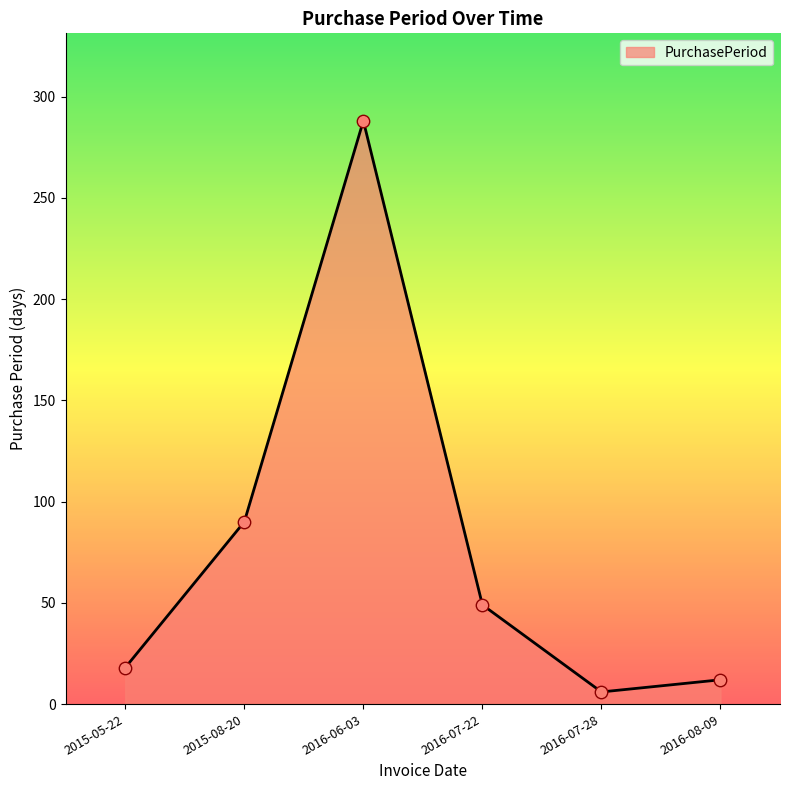

What is the change in value from 2015-05-22 to 2016-08-09?

-6